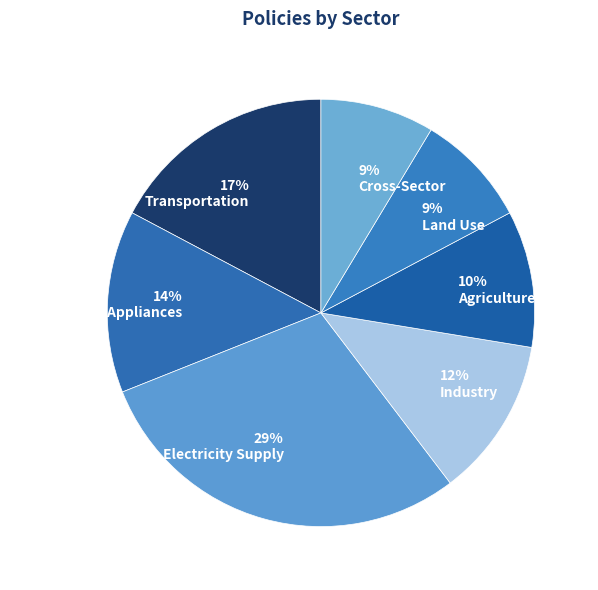

What percentage do Industry and Electricity Supply together represent?

41.4%